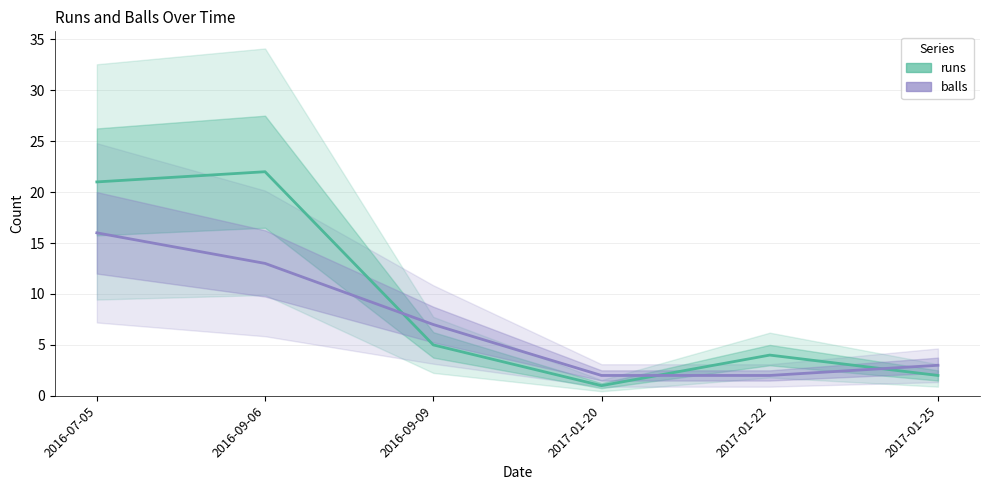

List the labels in order of balls value, largest first.

2016-07-05, 2016-09-06, 2016-09-09, 2017-01-25, 2017-01-20, 2017-01-22